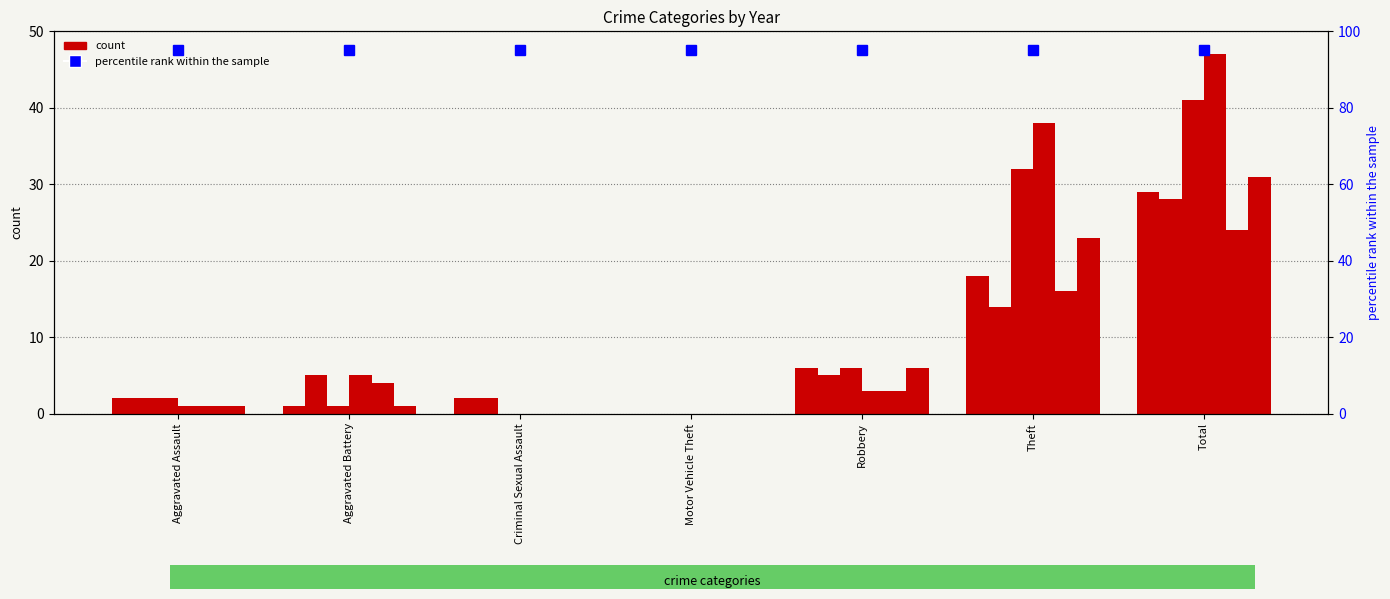

Rank the categories by 2020 value from highest to lowest.

Total, Theft, Aggravated Battery, Robbery, Aggravated Assault, Criminal Sexual Assault, Motor Vehicle Theft